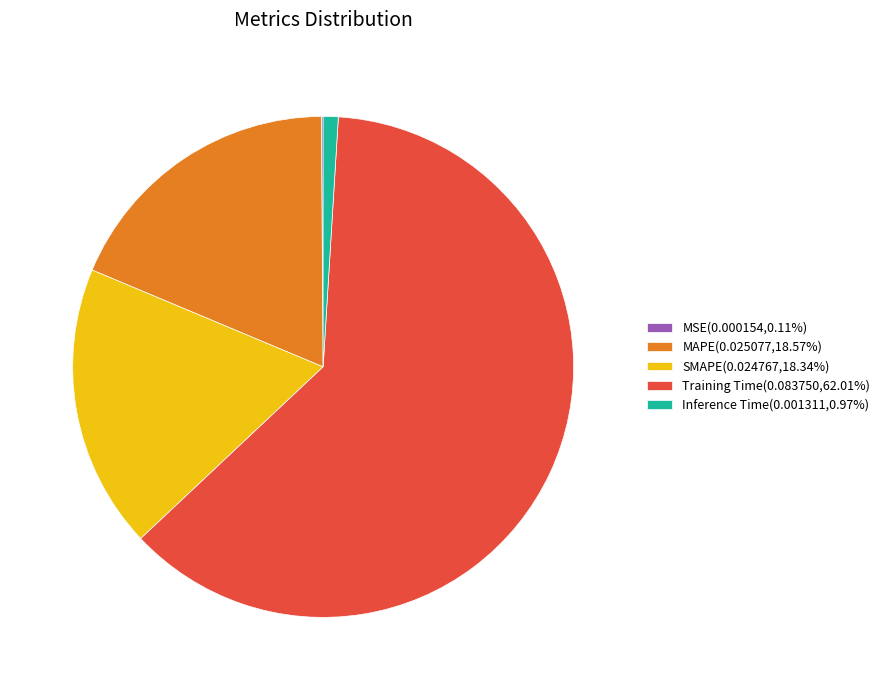

Combined, do Inference Time(0.001311,0.97%) and SMAPE(0.024767,18.34%) account for over 50%?

No